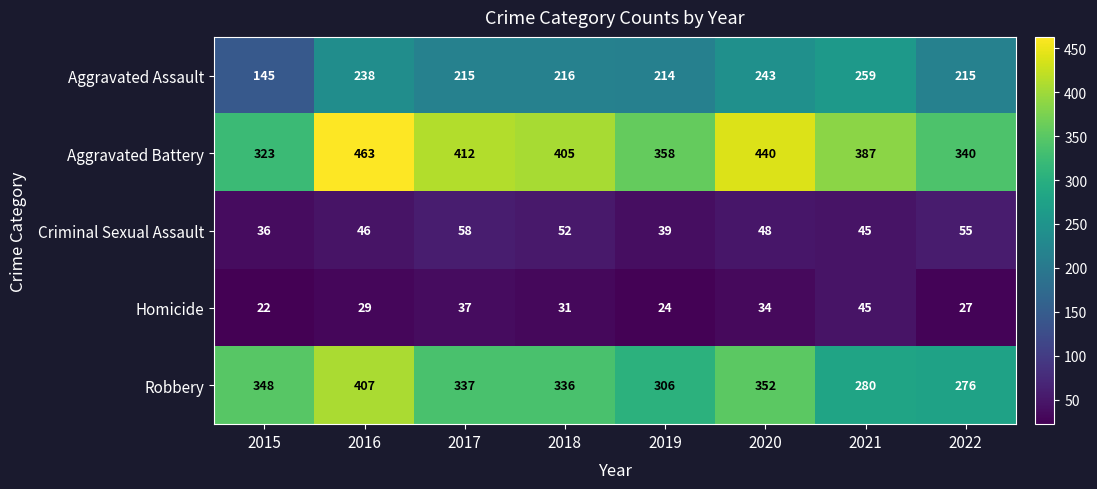

Is it true that Aggravated Battery equals 405 at 2018?

True